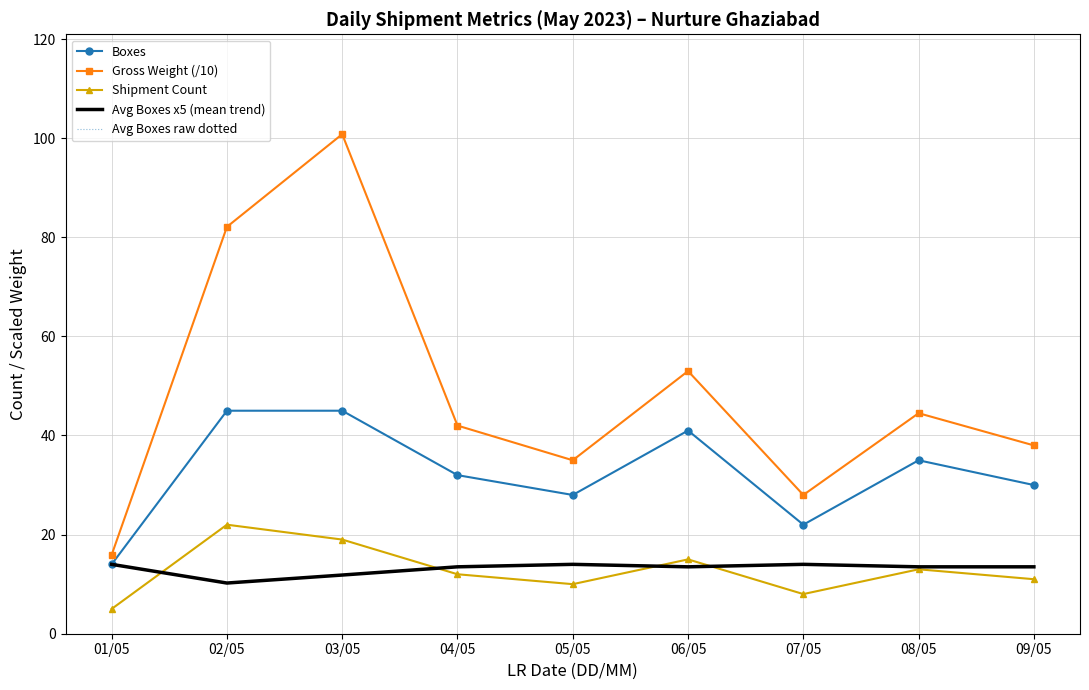

List the series in order of their peak value, lowest first.

Avg Boxes x5 (mean trend), Avg Boxes raw dotted, Shipment Count, Boxes, Gross Weight (/10)